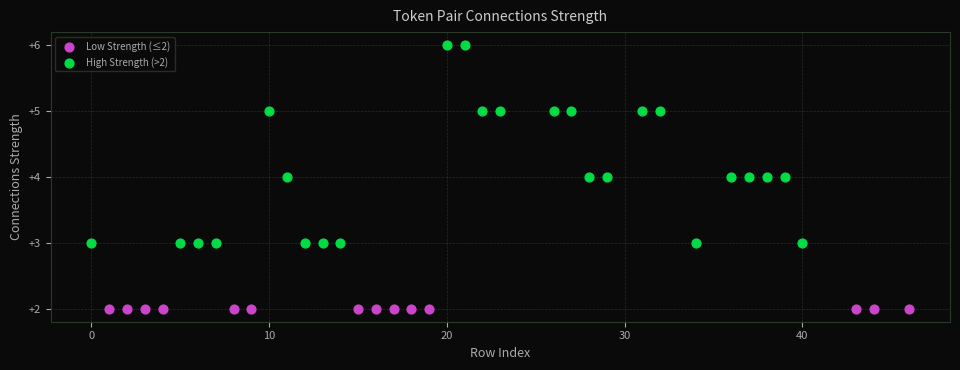

Which series contains the highest Y value?

High Strength (>2)